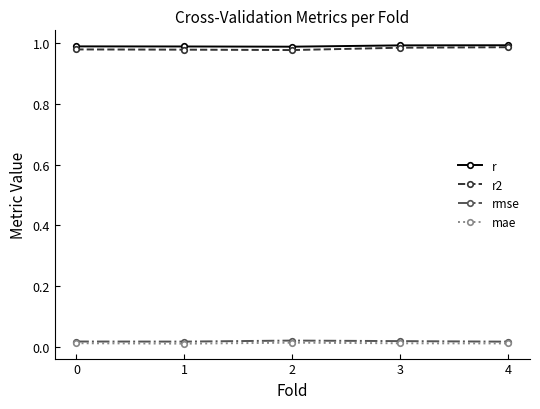

Count the mae values in the range 0 to 1.

5